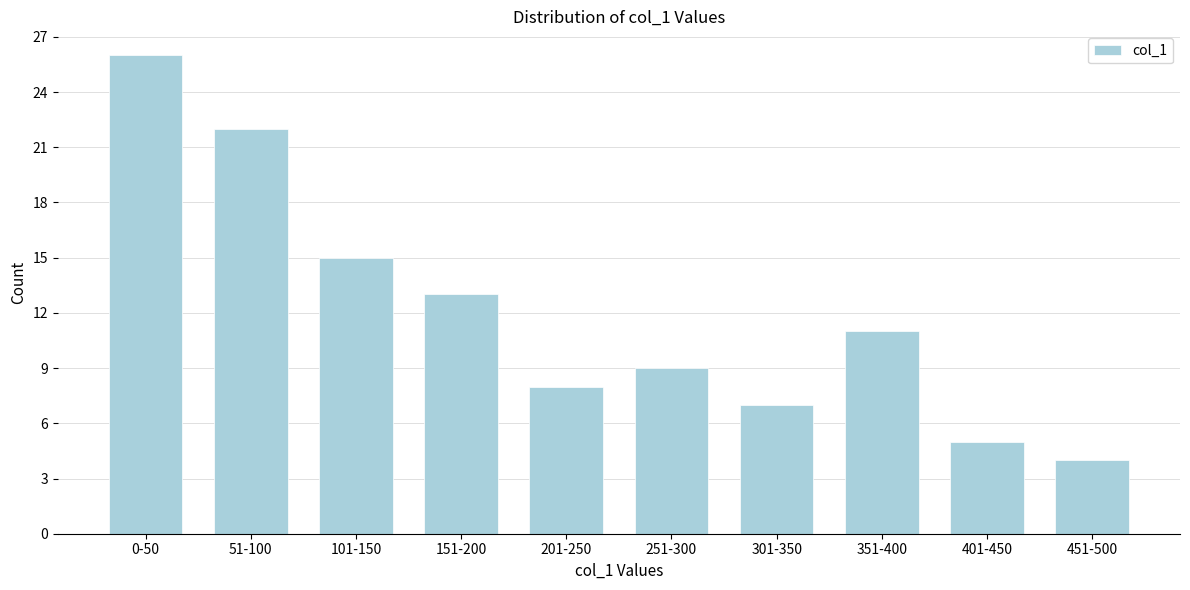

Reading left to right, list all the values displayed in this chart.

26	22	15	13	8	9	7	11	5	4